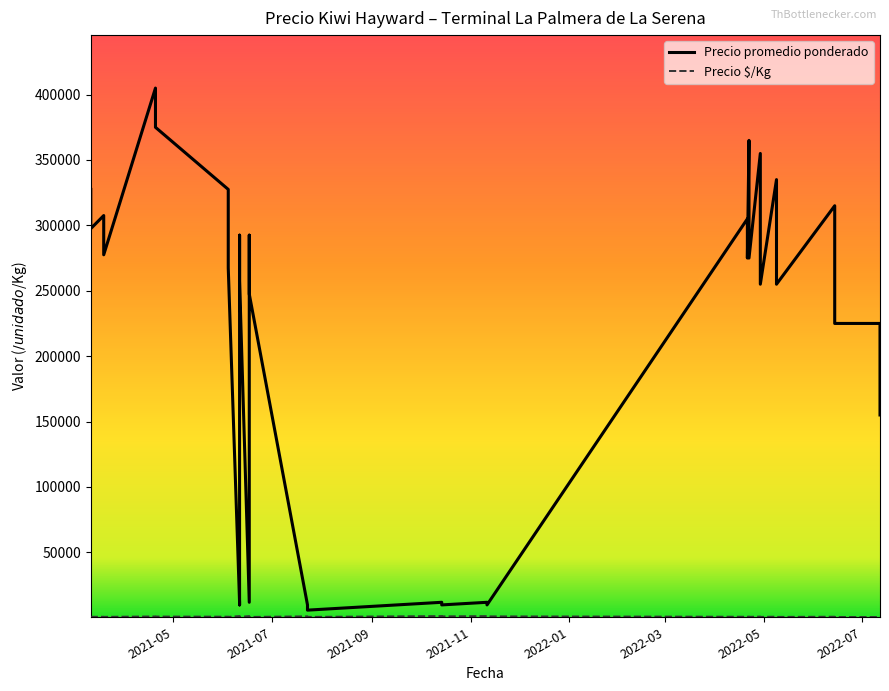

How many distinct data groups are displayed?

2